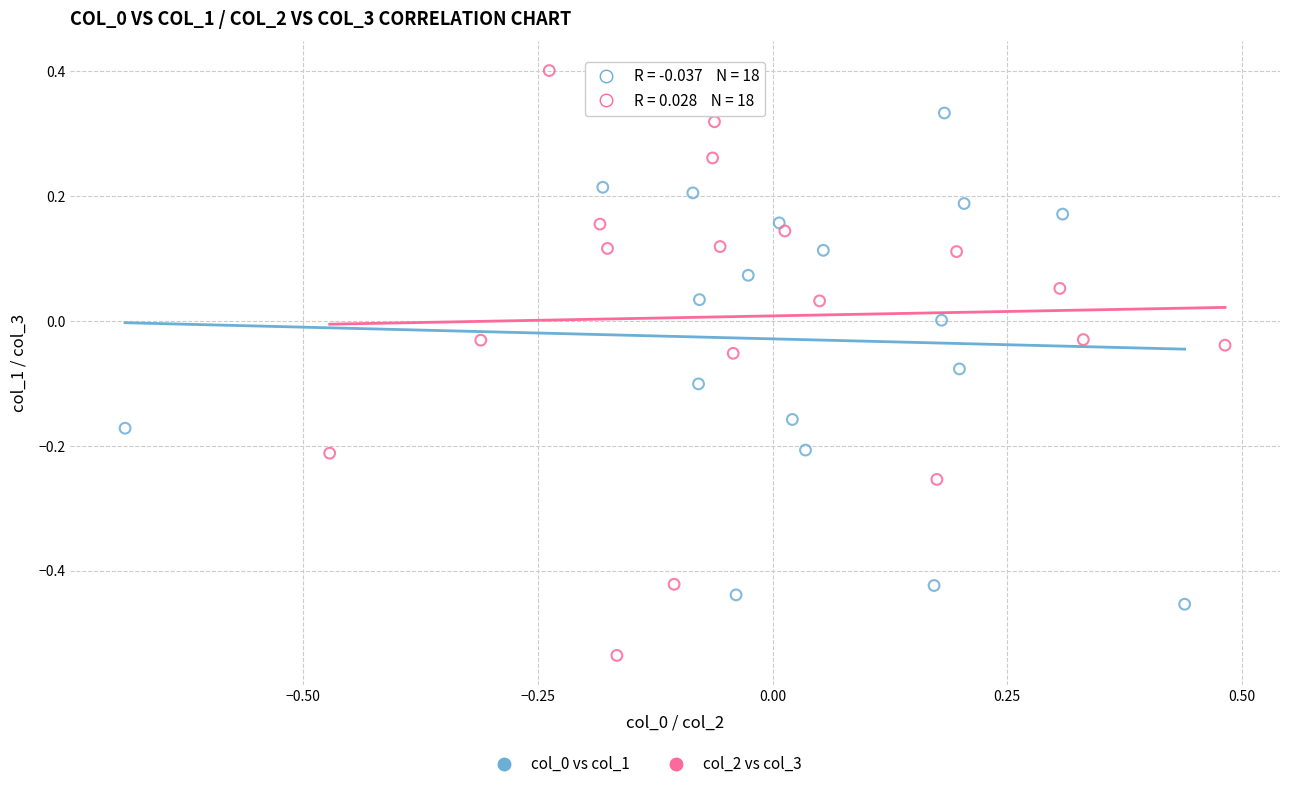

Which series reaches the maximum Y coordinate?

col_2 vs col_3